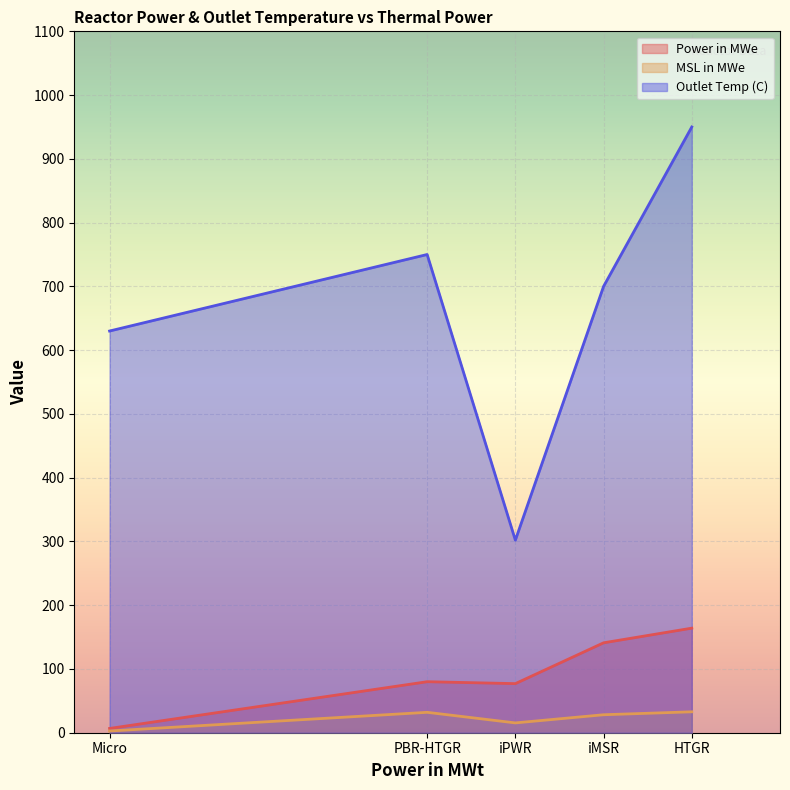

At how many categories does at least one series exceed 17?

5